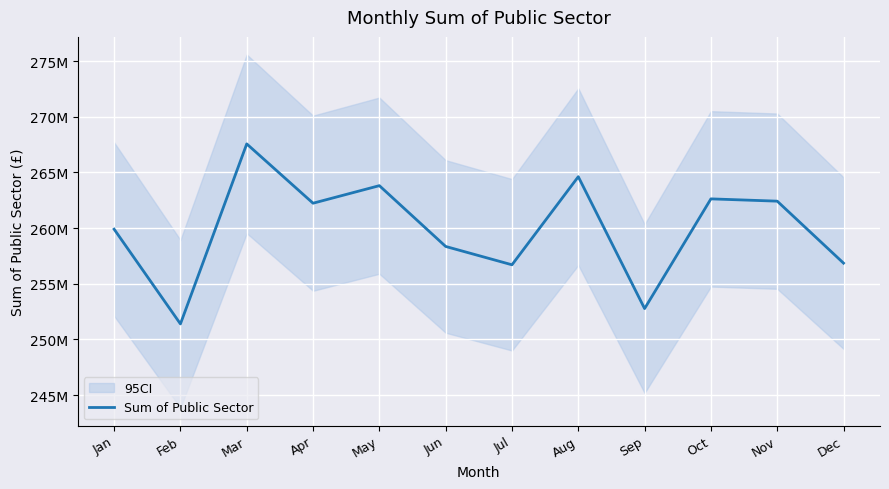

What is the value of the 7th point from the left?

256700960.3